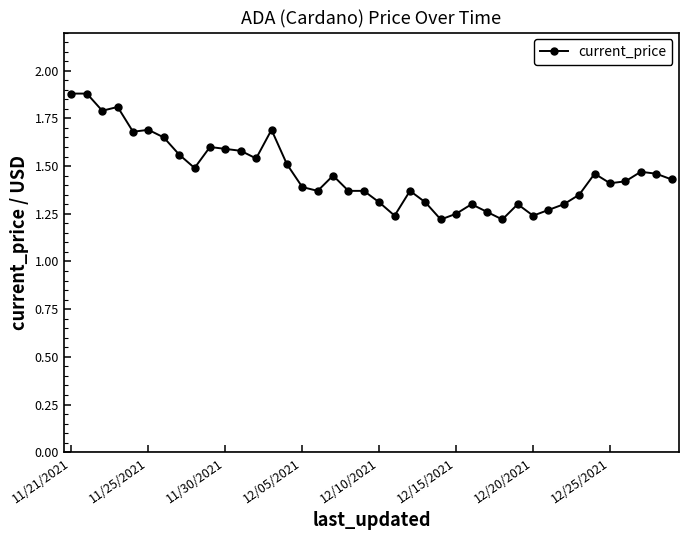

What is the difference between the maximum and minimum values?

0.7